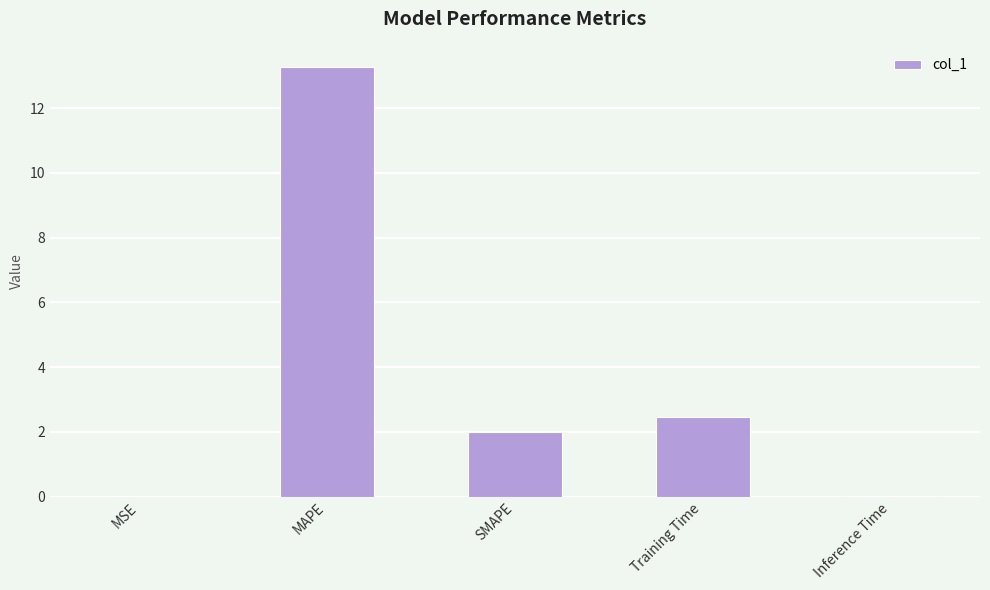

At which label does the data first exceed 2?

MAPE